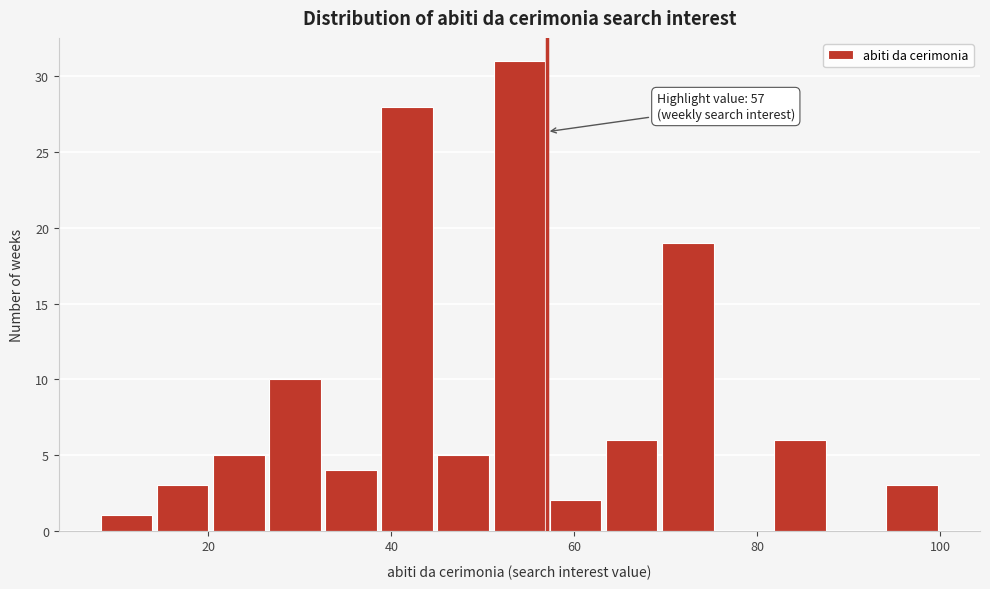

Around what value on the x-axis is the tallest bar? Give the approximate position of its centre, as read against the axis.

54